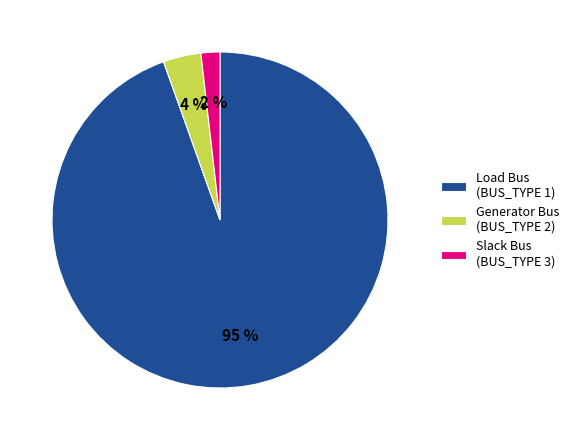

What is the ratio of the value at Slack Bus (BUS_TYPE 3) to the value at Generator Bus (BUS_TYPE 2)?

0.5